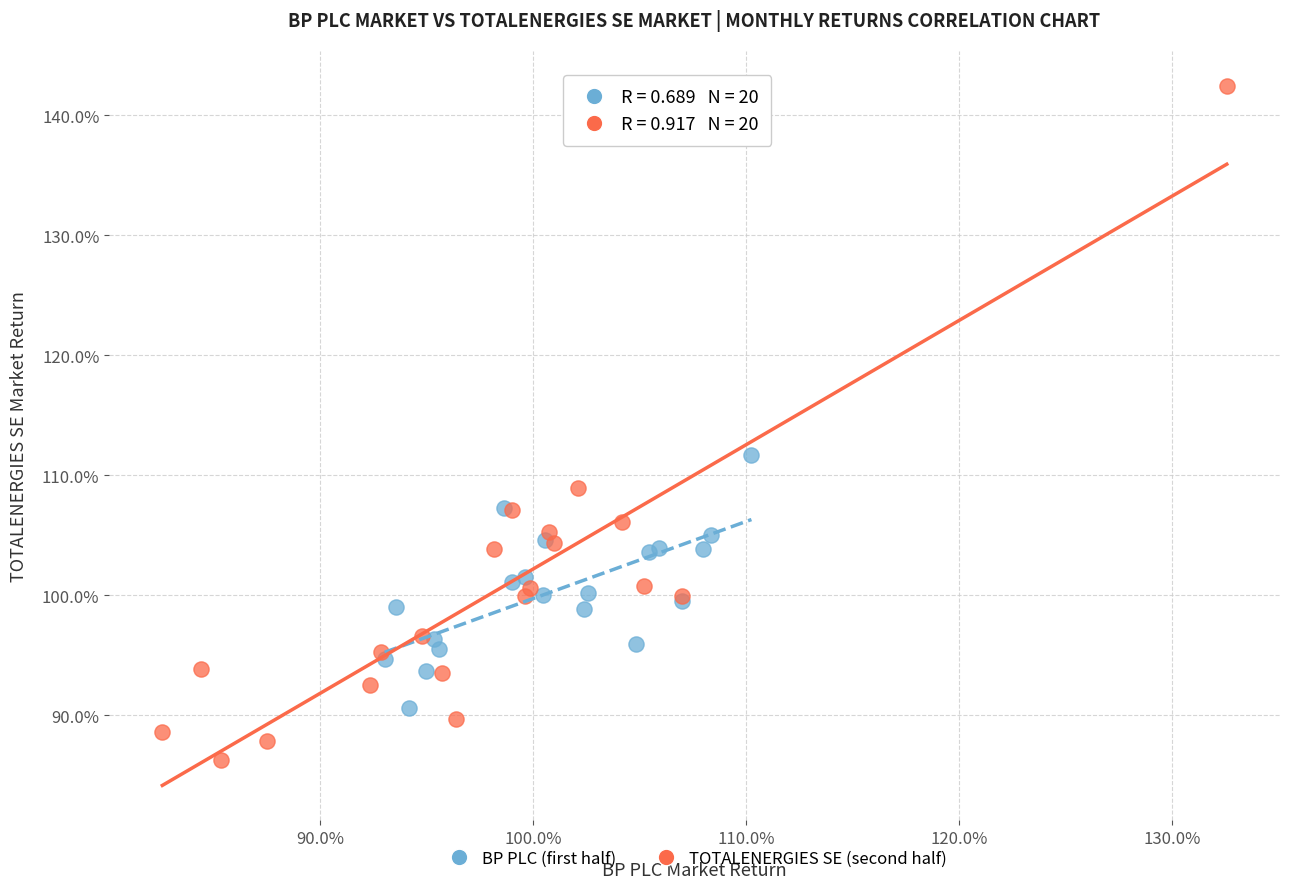

Which series contains the lowest Y value?

TOTALENERGIES SE (second half)